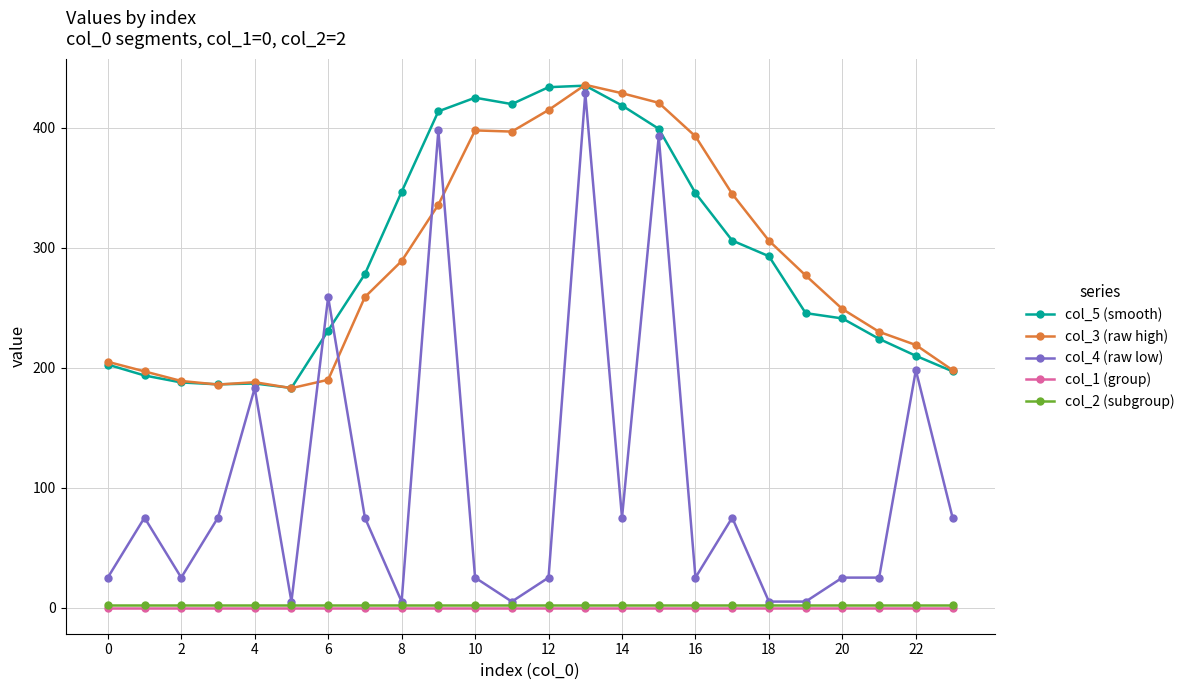

What is the value of the col_5 (smooth) point at the 20th from the left?

245.6